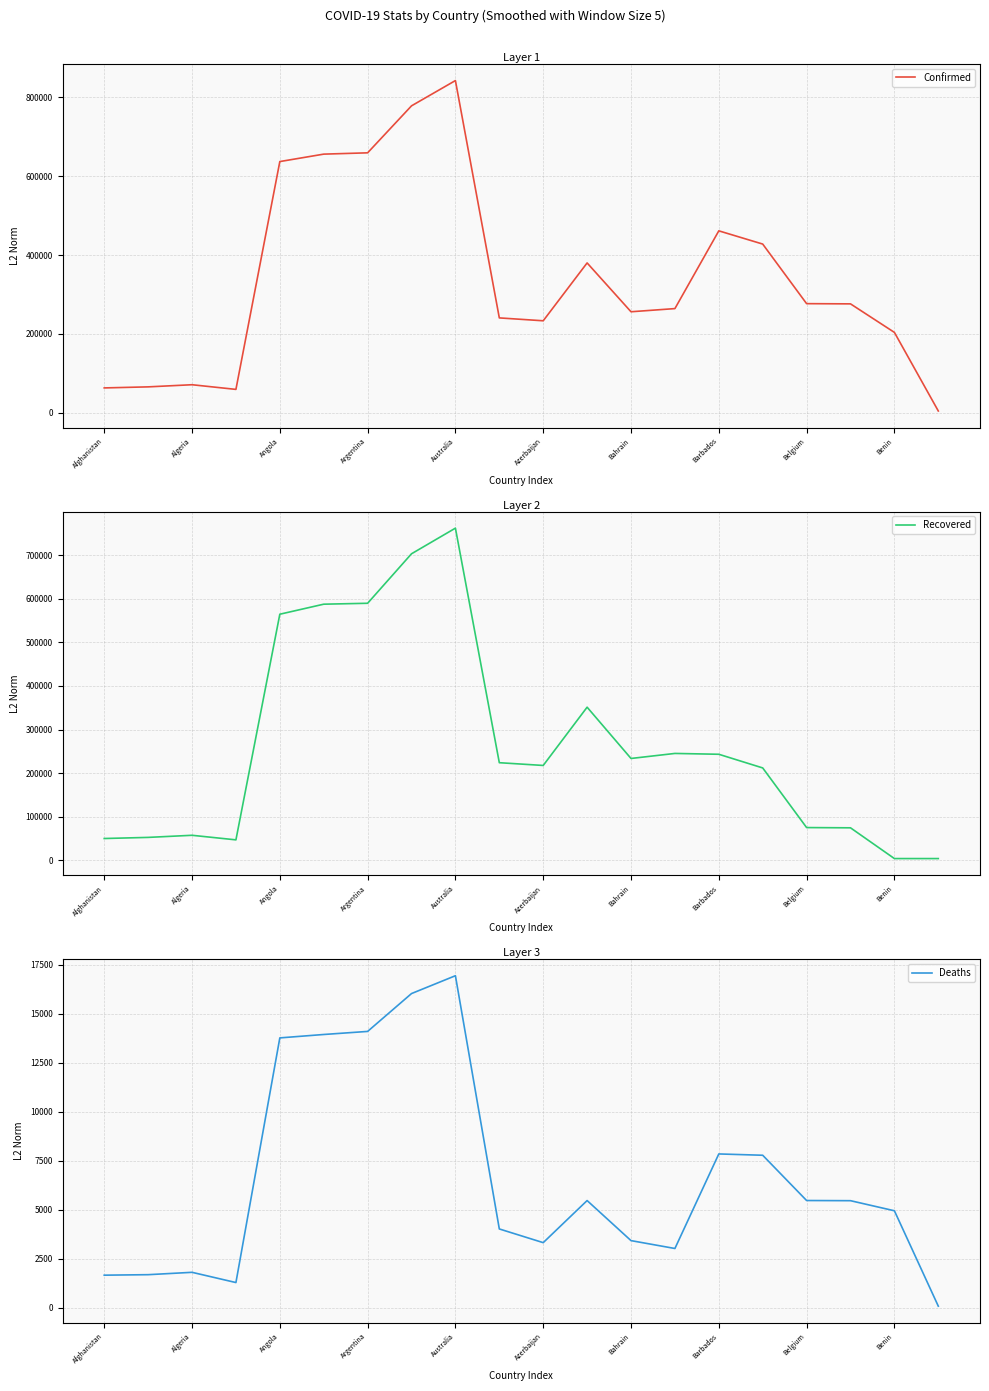

Where is Confirmed nearest to the value 423471?

15